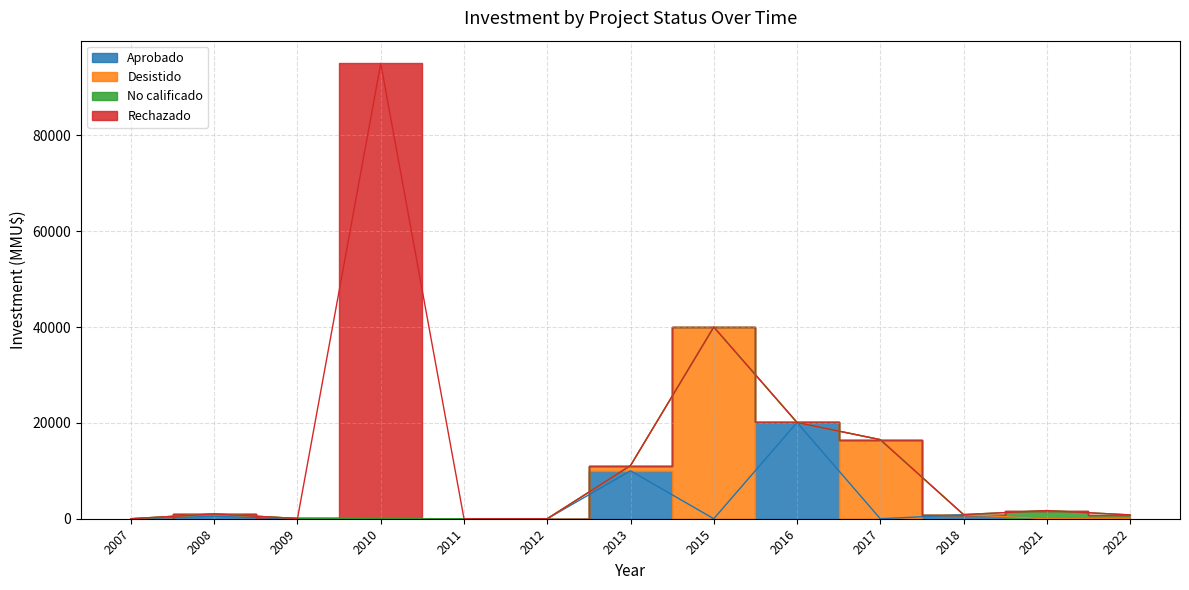

Rank the series by their maximum value, from lowest to highest.

No calificado, Aprobado, Desistido, Rechazado